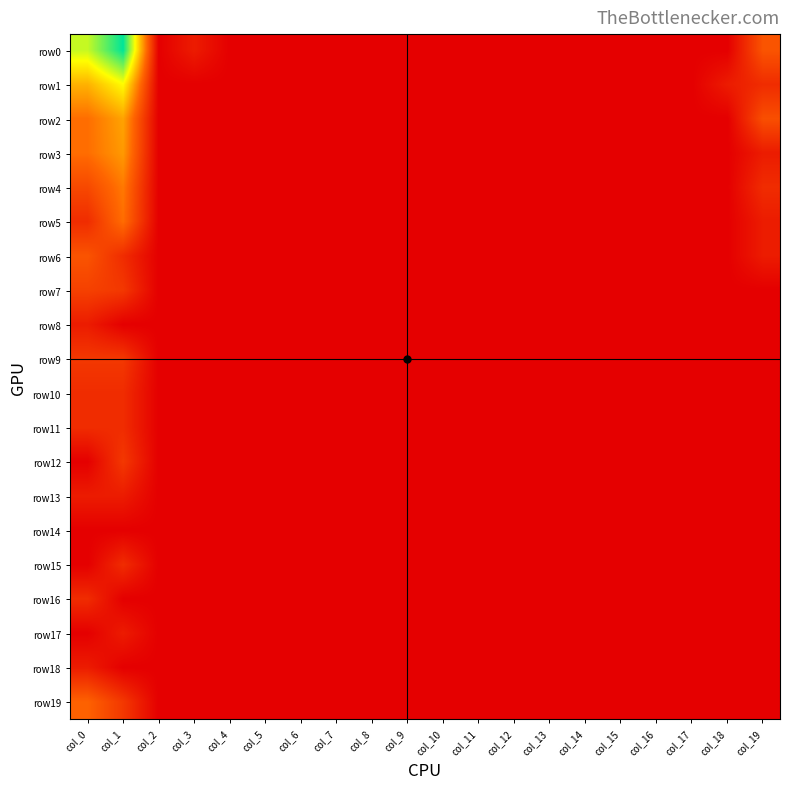

Reading left to right, extract all data points from this chart.

row0: col_0=5.6	col_1=7.5	col_2=0.0	col_3=0.7	col_4=0.0	col_5=0.0	col_6=0.0	col_7=0.0	col_8=0.0	col_9=0.0	col_10=0.0	col_11=0.0	col_12=0.0	col_13=0.0	col_14=0.0	col_15=0.0	col_16=0.0	col_17=0.0	col_18=0.0	col_19=2.1
row1: col_0=3.8	col_1=5.0	col_2=0.0	col_3=0.0	col_4=0.0	col_5=0.0	col_6=0.0	col_7=0.0	col_8=0.0	col_9=0.0	col_10=0.0	col_11=0.0	col_12=0.0	col_13=0.0	col_14=0.0	col_15=0.0	col_16=0.0	col_17=0.0	col_18=0.7	col_19=1.1
row2: col_0=2.6	col_1=3.5	col_2=0.0	col_3=0.0	col_4=0.0	col_5=0.0	col_6=0.0	col_7=0.0	col_8=0.0	col_9=0.0	col_10=0.0	col_11=0.0	col_12=0.0	col_13=0.0	col_14=0.0	col_15=0.0	col_16=0.0	col_17=0.0	col_18=0.0	col_19=1.9
row3: col_0=2.6	col_1=3.4	col_2=0.0	col_3=0.0	col_4=0.0	col_5=0.0	col_6=0.0	col_7=0.0	col_8=0.0	col_9=0.0	col_10=0.0	col_11=0.0	col_12=0.0	col_13=0.0	col_14=0.0	col_15=0.0	col_16=0.0	col_17=0.0	col_18=0.0	col_19=0.7
row4: col_0=1.8	col_1=2.8	col_2=0.0	col_3=0.0	col_4=0.0	col_5=0.0	col_6=0.0	col_7=0.0	col_8=0.0	col_9=0.0	col_10=0.0	col_11=0.0	col_12=0.0	col_13=0.0	col_14=0.0	col_15=0.0	col_16=0.0	col_17=0.0	col_18=0.0	col_19=1.1
row5: col_0=1.1	col_1=2.6	col_2=0.0	col_3=0.0	col_4=0.0	col_5=0.0	col_6=0.0	col_7=0.0	col_8=0.0	col_9=0.0	col_10=0.0	col_11=0.0	col_12=0.0	col_13=0.0	col_14=0.0	col_15=0.0	col_16=0.0	col_17=0.0	col_18=0.0	col_19=0.7
row6: col_0=2.1	col_1=1.1	col_2=0.0	col_3=0.0	col_4=0.0	col_5=0.0	col_6=0.0	col_7=0.0	col_8=0.0	col_9=0.0	col_10=0.0	col_11=0.0	col_12=0.0	col_13=0.0	col_14=0.0	col_15=0.0	col_16=0.0	col_17=0.0	col_18=0.0	col_19=0.7
row7: col_0=1.6	col_1=1.4	col_2=0.0	col_3=0.0	col_4=0.0	col_5=0.0	col_6=0.0	col_7=0.0	col_8=0.0	col_9=0.0	col_10=0.0	col_11=0.0	col_12=0.0	col_13=0.0	col_14=0.0	col_15=0.0	col_16=0.0	col_17=0.0	col_18=0.0	col_19=0.0
row8: col_0=0.7	col_1=0.0	col_2=0.0	col_3=0.0	col_4=0.0	col_5=0.0	col_6=0.0	col_7=0.0	col_8=0.0	col_9=0.0	col_10=0.0	col_11=0.0	col_12=0.0	col_13=0.0	col_14=0.0	col_15=0.0	col_16=0.0	col_17=0.0	col_18=0.0	col_19=0.0
row9: col_0=1.4	col_1=1.4	col_2=0.0	col_3=0.0	col_4=0.0	col_5=0.0	col_6=0.0	col_7=0.0	col_8=0.0	col_9=0.0	col_10=0.0	col_11=0.0	col_12=0.0	col_13=0.0	col_14=0.0	col_15=0.0	col_16=0.0	col_17=0.0	col_18=0.0	col_19=0.0
row10: col_0=1.1	col_1=1.1	col_2=0.0	col_3=0.0	col_4=0.0	col_5=0.0	col_6=0.0	col_7=0.0	col_8=0.0	col_9=0.0	col_10=0.0	col_11=0.0	col_12=0.0	col_13=0.0	col_14=0.0	col_15=0.0	col_16=0.0	col_17=0.0	col_18=0.0	col_19=0.0
row11: col_0=1.1	col_1=1.1	col_2=0.0	col_3=0.0	col_4=0.0	col_5=0.0	col_6=0.0	col_7=0.0	col_8=0.0	col_9=0.0	col_10=0.0	col_11=0.0	col_12=0.0	col_13=0.0	col_14=0.0	col_15=0.0	col_16=0.0	col_17=0.0	col_18=0.0	col_19=0.0
row12: col_0=0.0	col_1=1.4	col_2=0.0	col_3=0.0	col_4=0.0	col_5=0.0	col_6=0.0	col_7=0.0	col_8=0.0	col_9=0.0	col_10=0.0	col_11=0.0	col_12=0.0	col_13=0.0	col_14=0.0	col_15=0.0	col_16=0.0	col_17=0.0	col_18=0.0	col_19=0.0
row13: col_0=0.7	col_1=0.7	col_2=0.0	col_3=0.0	col_4=0.0	col_5=0.0	col_6=0.0	col_7=0.0	col_8=0.0	col_9=0.0	col_10=0.0	col_11=0.0	col_12=0.0	col_13=0.0	col_14=0.0	col_15=0.0	col_16=0.0	col_17=0.0	col_18=0.0	col_19=0.0
row14: col_0=0.0	col_1=0.0	col_2=0.0	col_3=0.0	col_4=0.0	col_5=0.0	col_6=0.0	col_7=0.0	col_8=0.0	col_9=0.0	col_10=0.0	col_11=0.0	col_12=0.0	col_13=0.0	col_14=0.0	col_15=0.0	col_16=0.0	col_17=0.0	col_18=0.0	col_19=0.0
row15: col_0=0.0	col_1=1.1	col_2=0.0	col_3=0.0	col_4=0.0	col_5=0.0	col_6=0.0	col_7=0.0	col_8=0.0	col_9=0.0	col_10=0.0	col_11=0.0	col_12=0.0	col_13=0.0	col_14=0.0	col_15=0.0	col_16=0.0	col_17=0.0	col_18=0.0	col_19=0.0
row16: col_0=1.1	col_1=0.0	col_2=0.0	col_3=0.0	col_4=0.0	col_5=0.0	col_6=0.0	col_7=0.0	col_8=0.0	col_9=0.0	col_10=0.0	col_11=0.0	col_12=0.0	col_13=0.0	col_14=0.0	col_15=0.0	col_16=0.0	col_17=0.0	col_18=0.0	col_19=0.0
row17: col_0=0.0	col_1=0.7	col_2=0.0	col_3=0.0	col_4=0.0	col_5=0.0	col_6=0.0	col_7=0.0	col_8=0.0	col_9=0.0	col_10=0.0	col_11=0.0	col_12=0.0	col_13=0.0	col_14=0.0	col_15=0.0	col_16=0.0	col_17=0.0	col_18=0.0	col_19=0.0
row18: col_0=0.7	col_1=0.0	col_2=0.0	col_3=0.0	col_4=0.0	col_5=0.0	col_6=0.0	col_7=0.0	col_8=0.0	col_9=0.0	col_10=0.0	col_11=0.0	col_12=0.0	col_13=0.0	col_14=0.0	col_15=0.0	col_16=0.0	col_17=0.0	col_18=0.0	col_19=0.0
row19: col_0=2.4	col_1=1.4	col_2=0.0	col_3=0.0	col_4=0.0	col_5=0.0	col_6=0.0	col_7=0.0	col_8=0.0	col_9=0.0	col_10=0.0	col_11=0.0	col_12=0.0	col_13=0.0	col_14=0.0	col_15=0.0	col_16=0.0	col_17=0.0	col_18=0.0	col_19=0.0